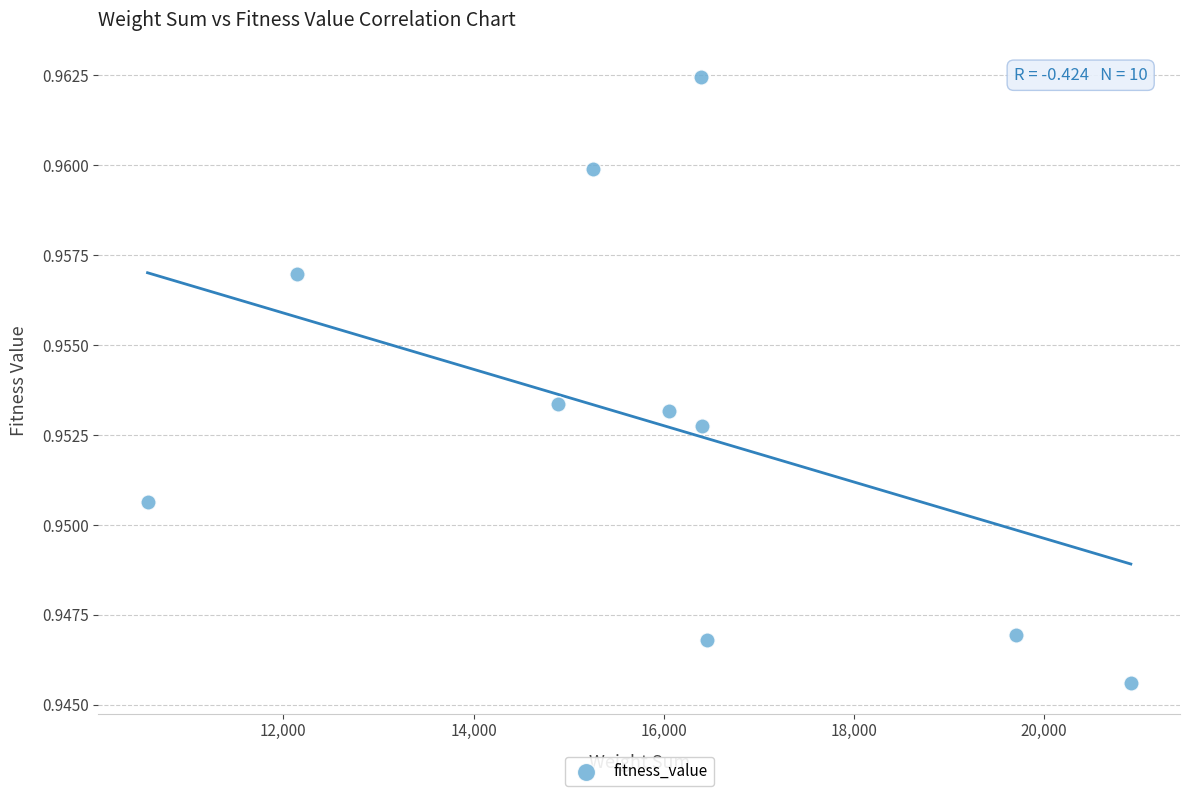

What is the range of X values (max minus min)?

10341.0